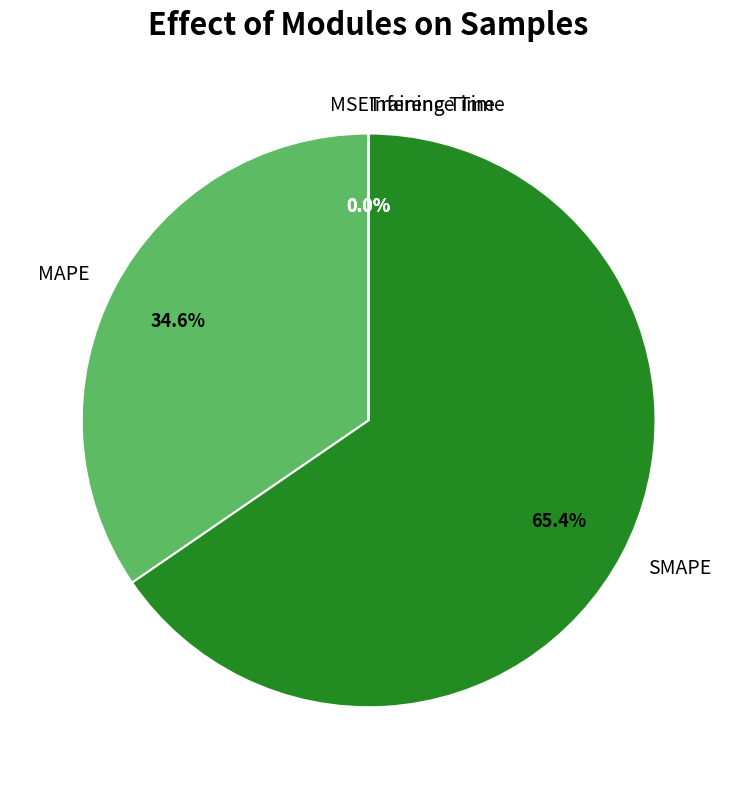

Which slice is the largest?

SMAPE